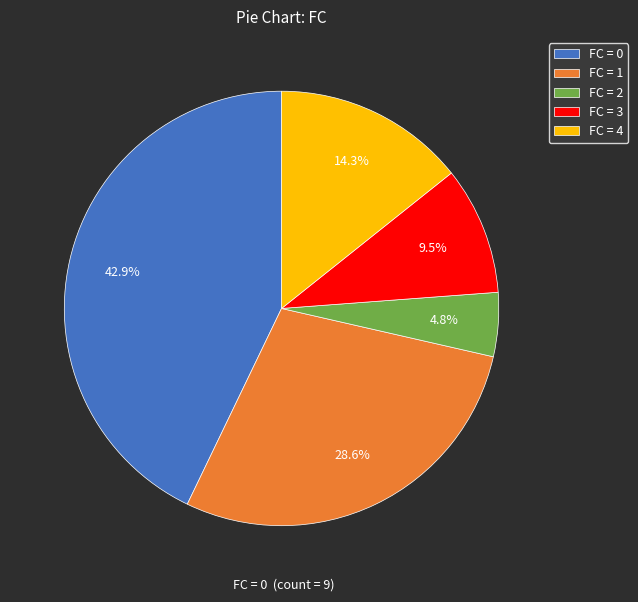

Which has a higher value, FC = 3 or FC = 0?

FC = 0